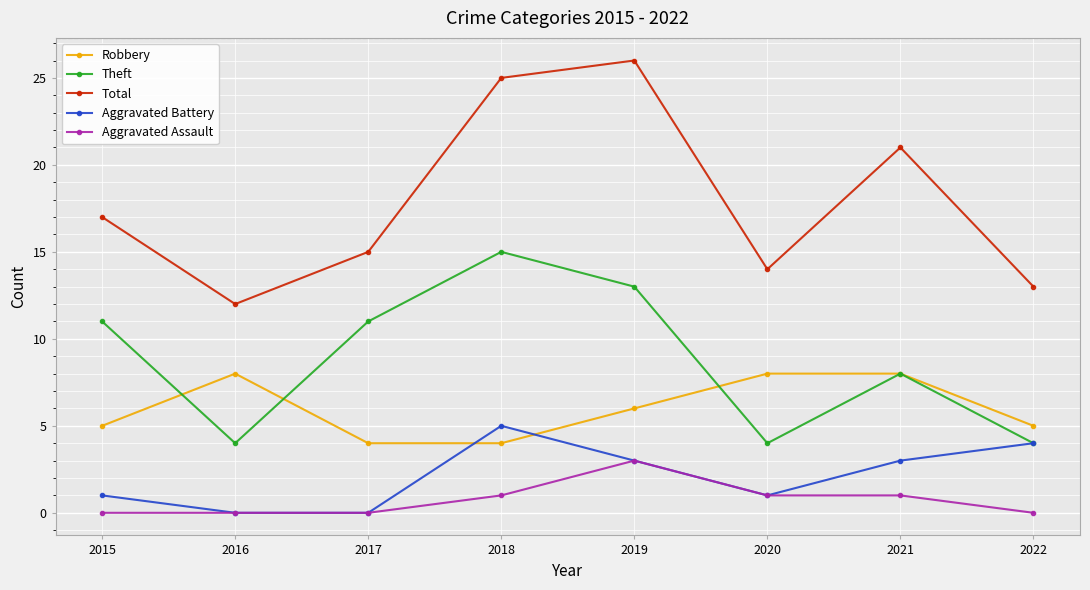

How many data points does each series have?

8